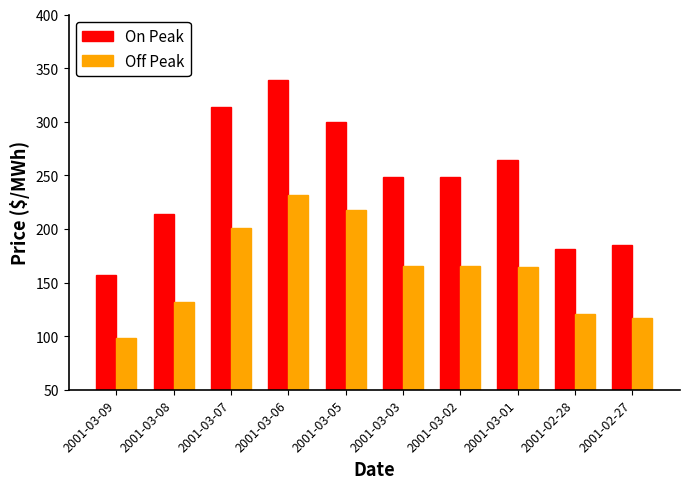

Rank the series by their average value, from highest to lowest.

On Peak, Off Peak